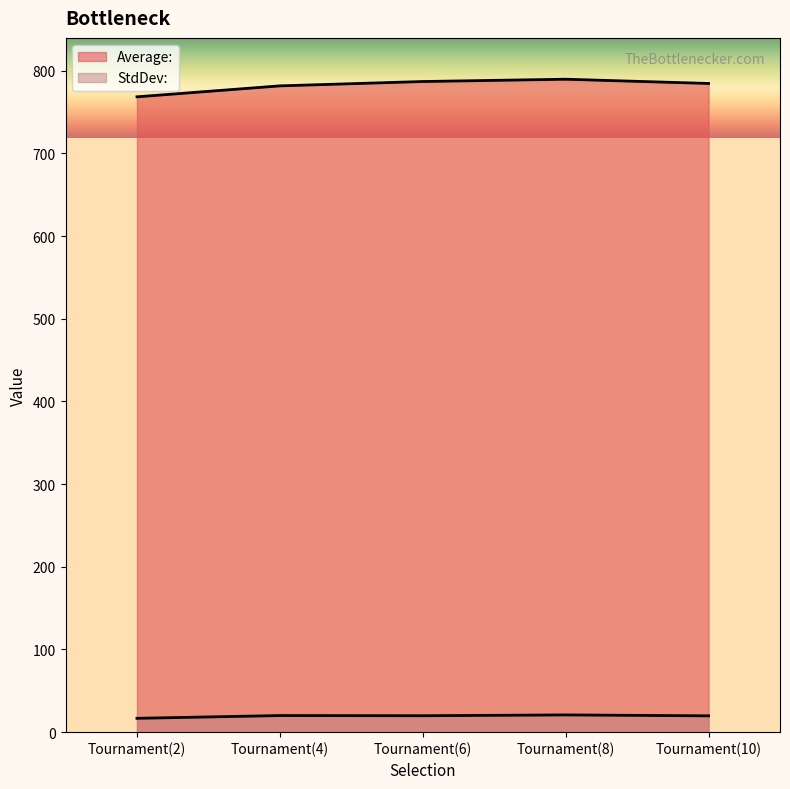

At Tournament(10), list the series in order from largest to smallest.

Average:, StdDev: